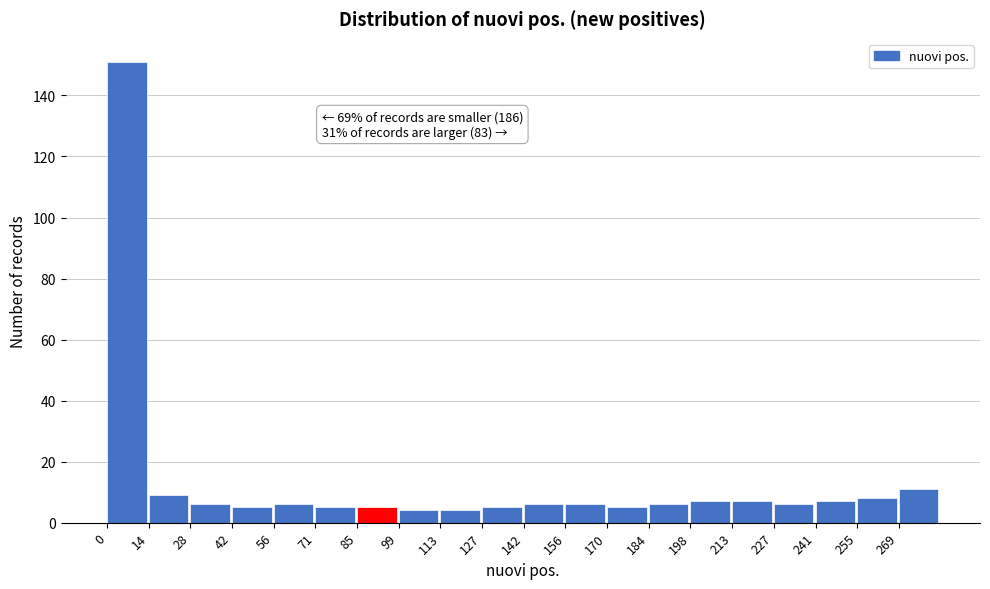

Which range on the x-axis has the tallest bar?

0.0 to 14.2